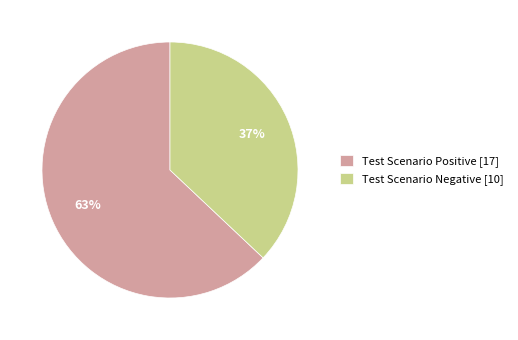

What is the ratio of the value at Test Scenario Negative to the value at Test Scenario Positive?

0.6